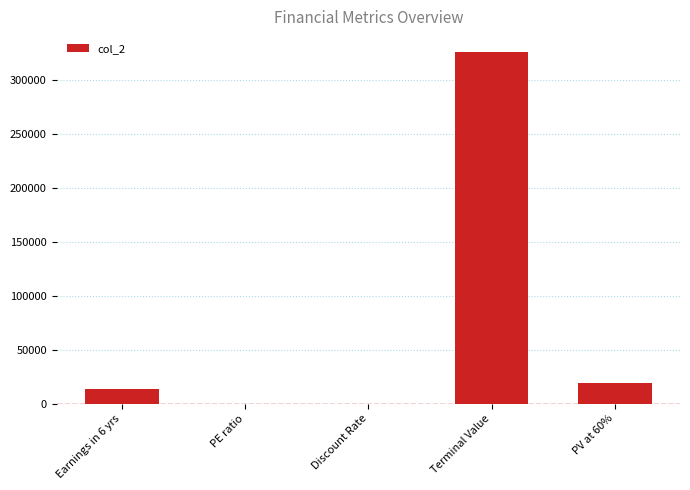

Where is the data nearest to the value 163125?

PV at 60%